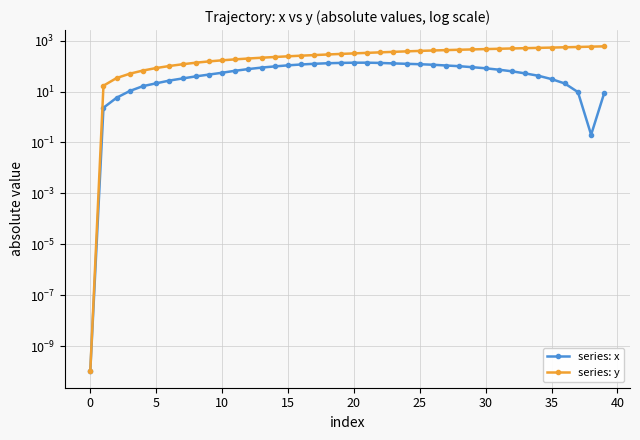

Which has a higher value, 19 or 20?

20